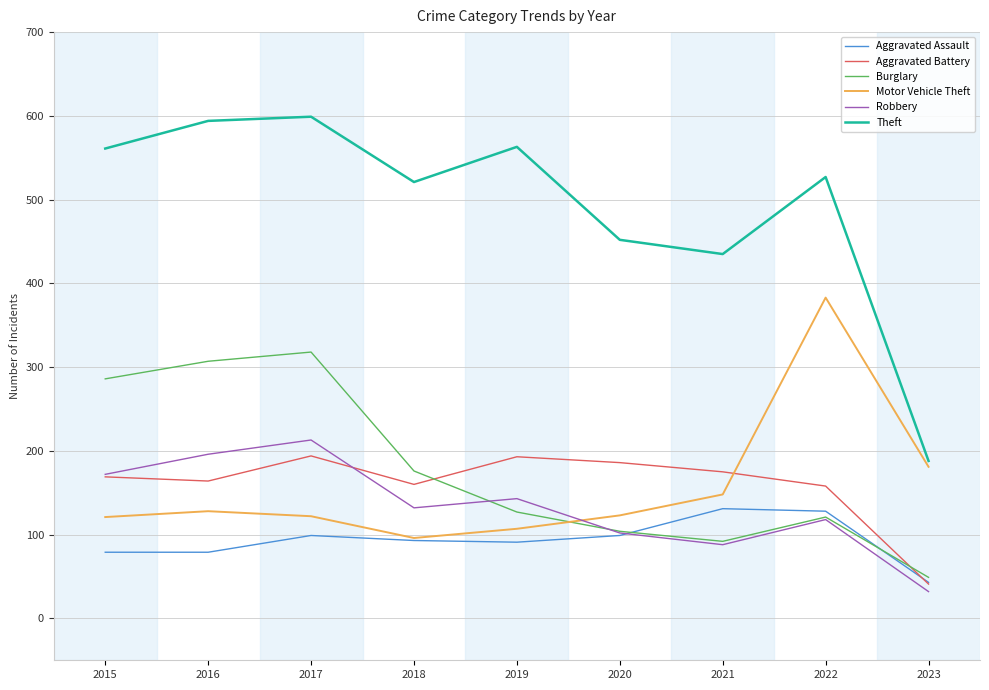

What is the total value across all series at 2021?

1069